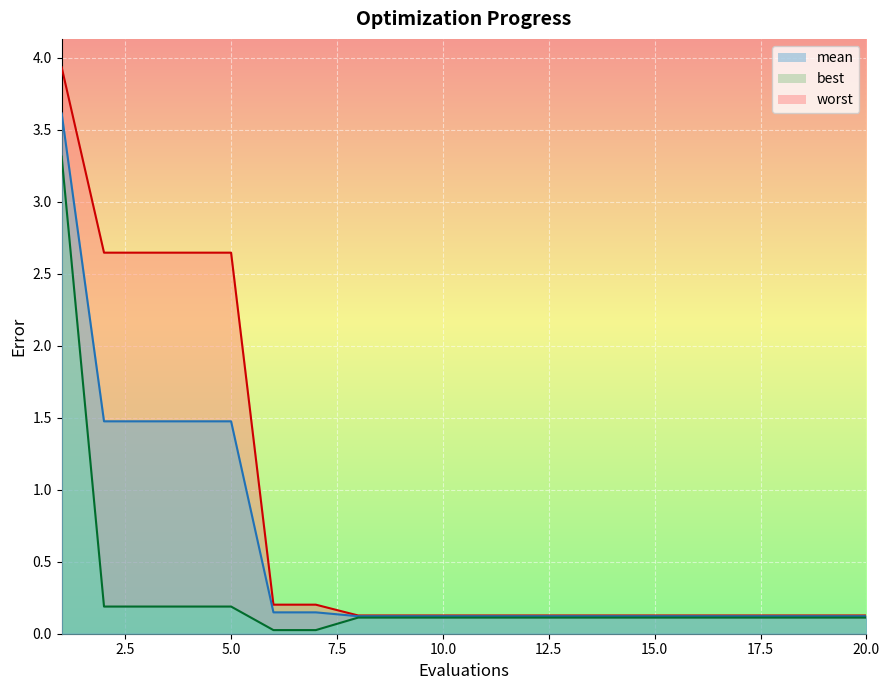

Between 4 and 10, which series saw the biggest shift?

worst